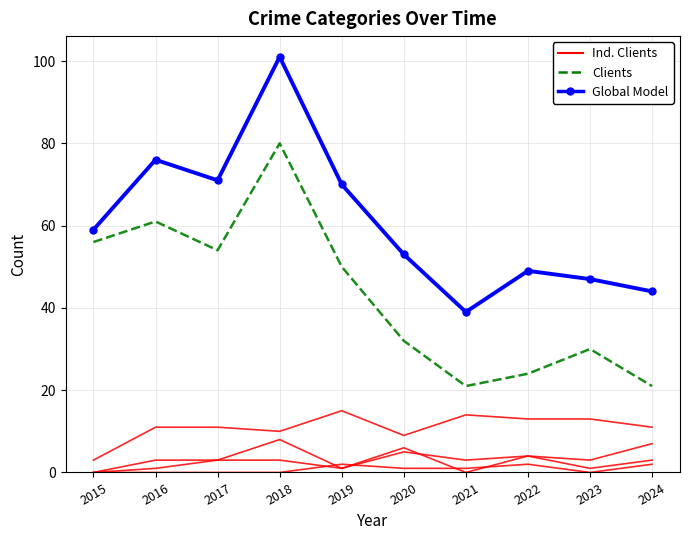

At which category is the sum across all series the highest?

2018